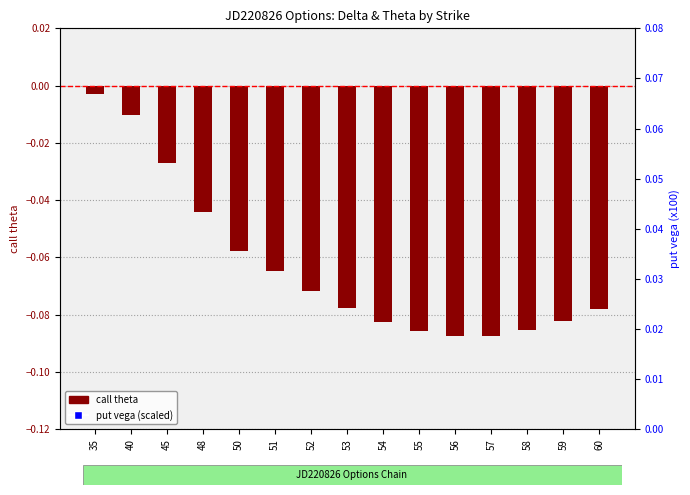

Which series has the largest total across all categories?

put vega (scaled)